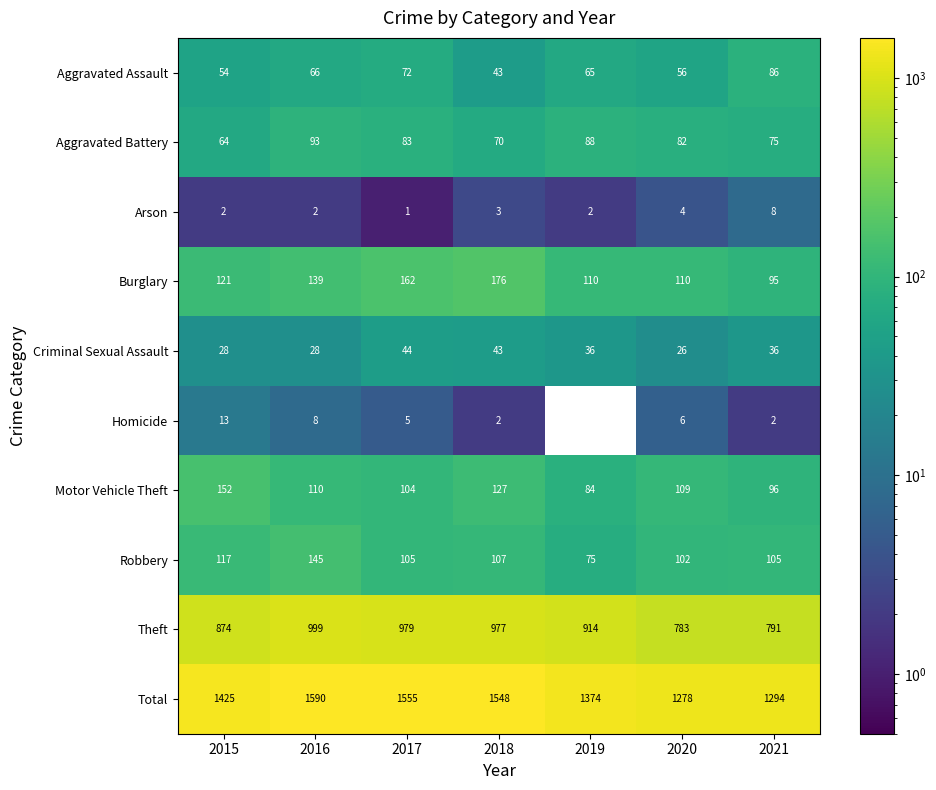

At which label is Homicide closest to 6?

2020